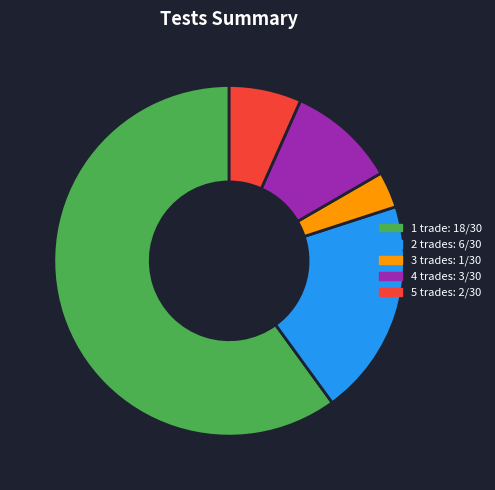

Does any single category account for the majority?

Yes